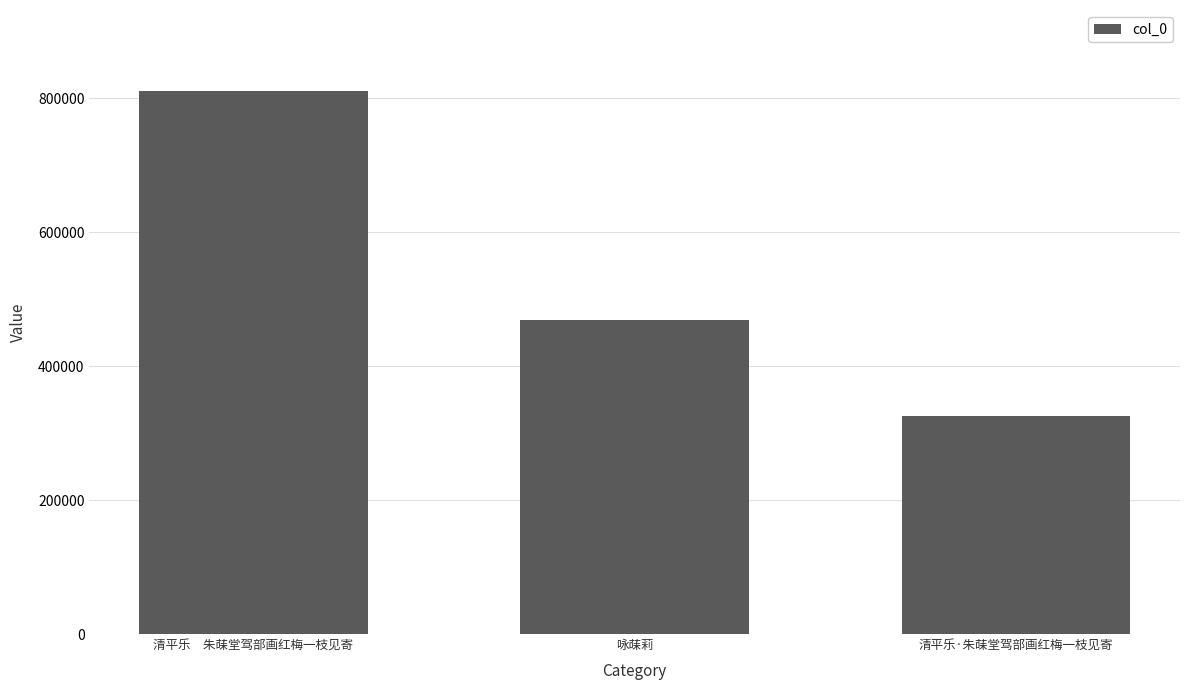

What value does the data have at 清平乐·朱菋堂驾部画红梅一枝见寄, to the nearest 100?

325600